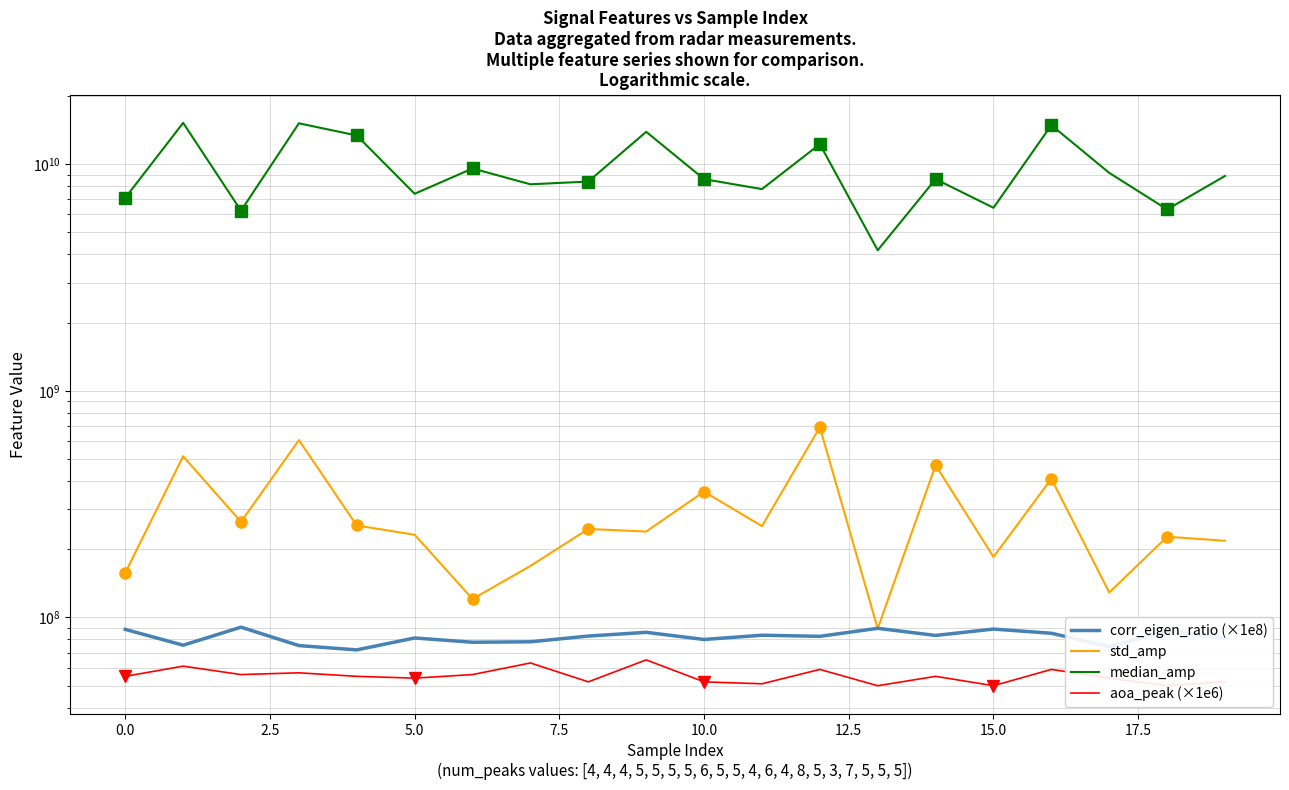

How many data points does each series have?

20